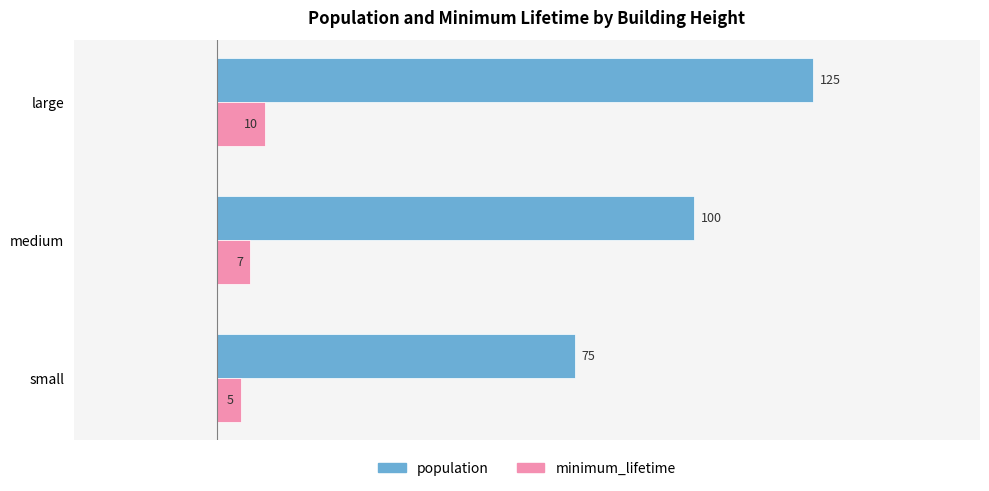

How many categories are shown in the chart?

3